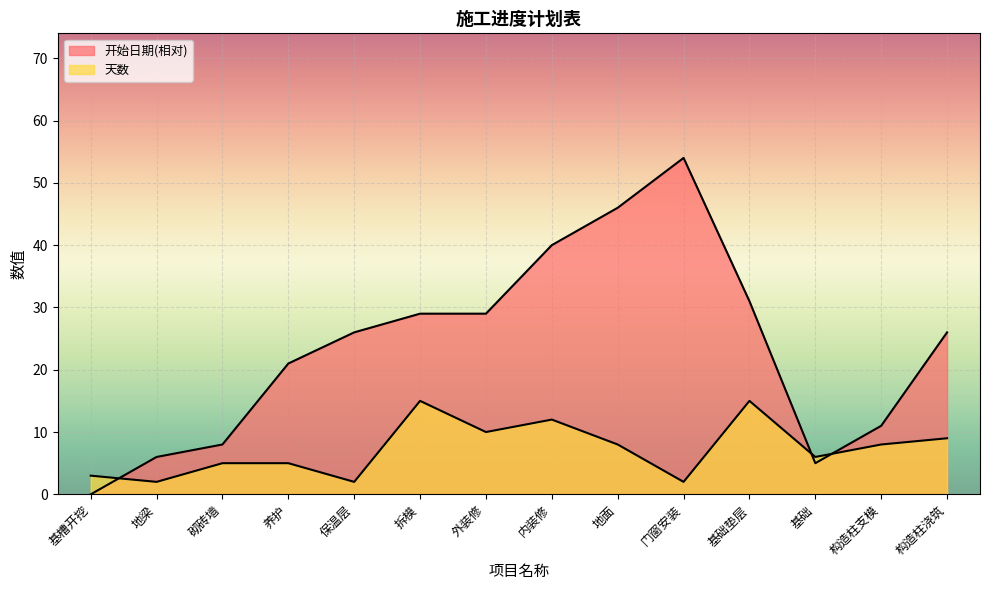

Between 砌砖墙 and 基础垫层, which series saw the biggest shift?

开始日期